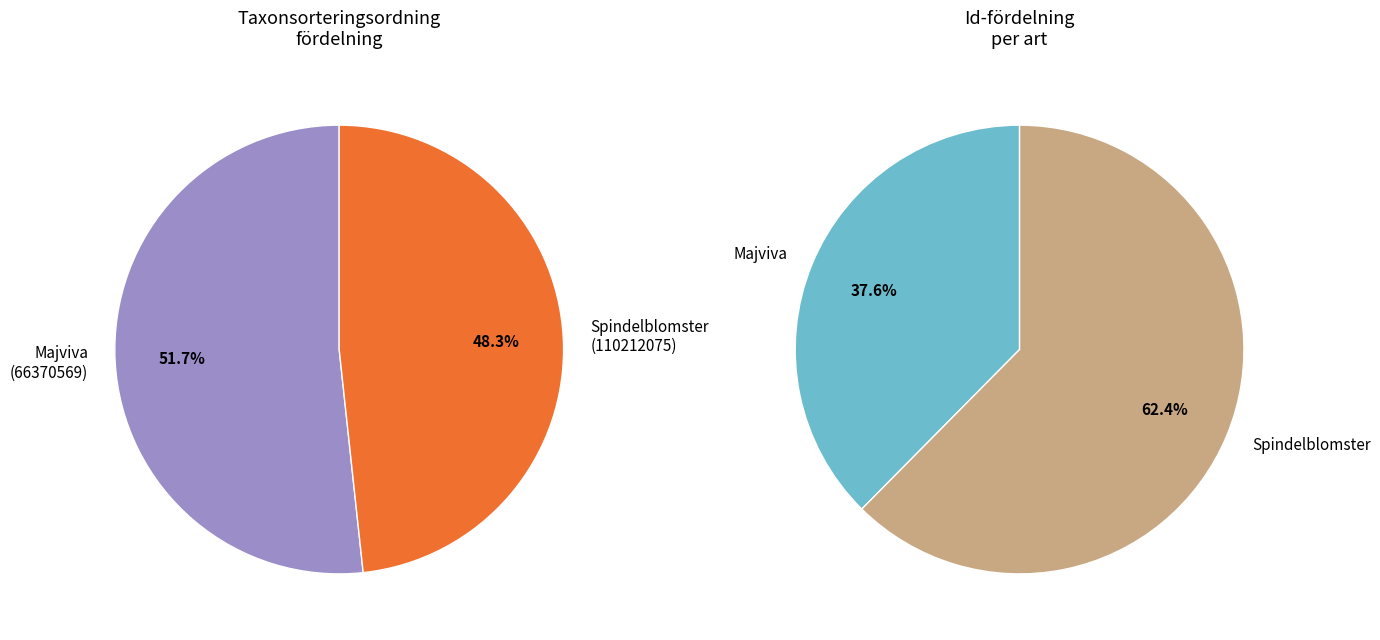

To the nearest percent, what portion does Majviva (66370569) represent?

52%